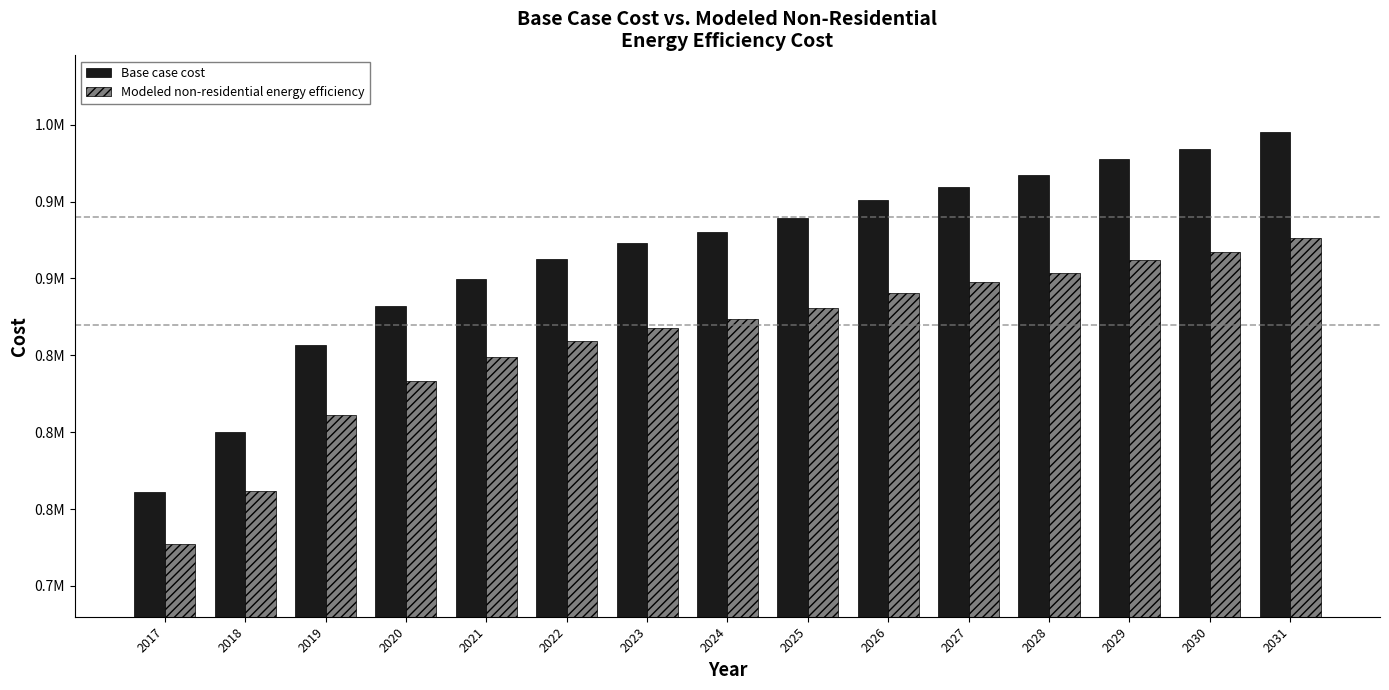

What are all the series names shown in the legend?

Base case cost, Modeled non-residential energy efficiency